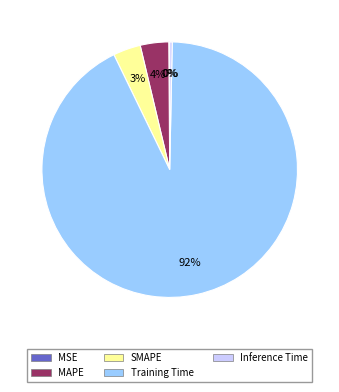

Between SMAPE and Inference Time, which is larger?

SMAPE